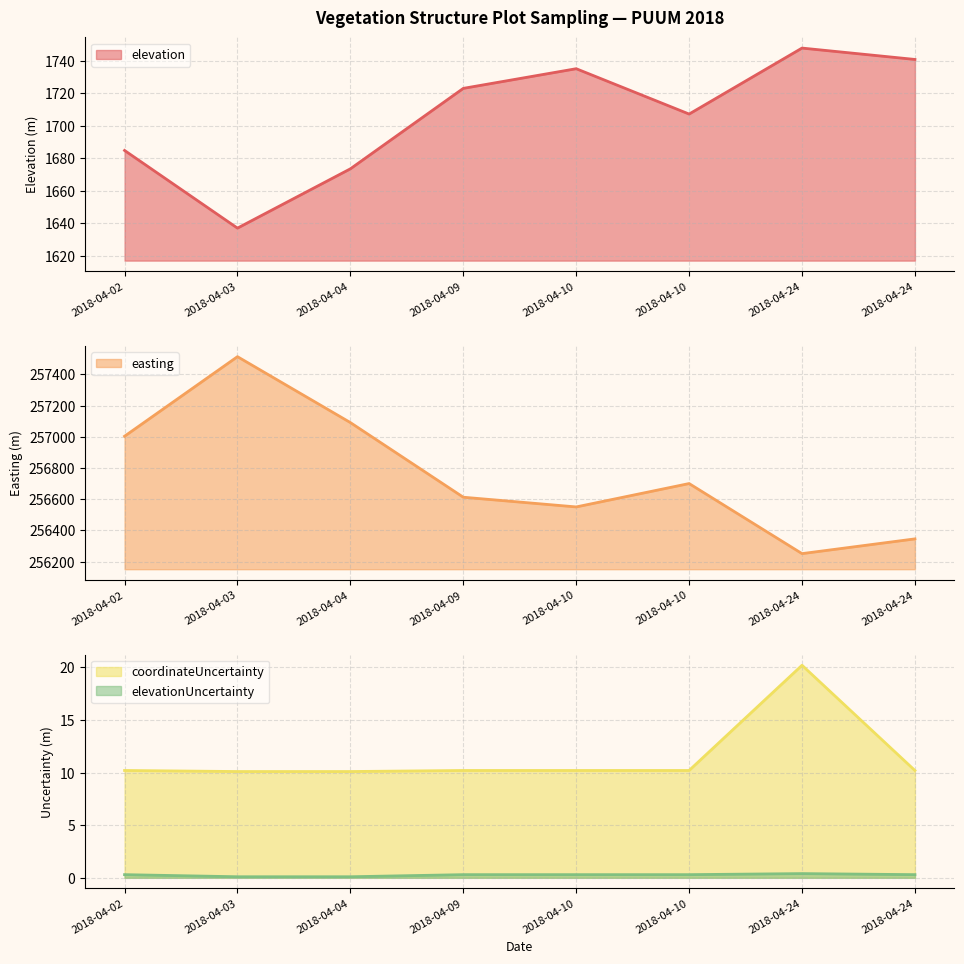

Which series has the largest total across all categories?

easting